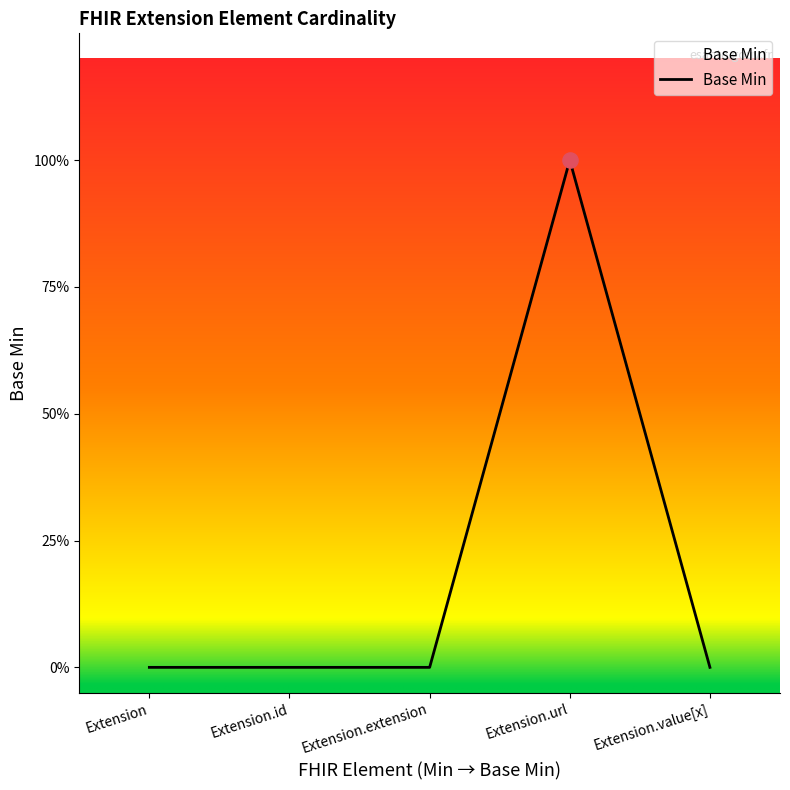

Between Extension.value[x] and Extension.url, which is larger?

Extension.url